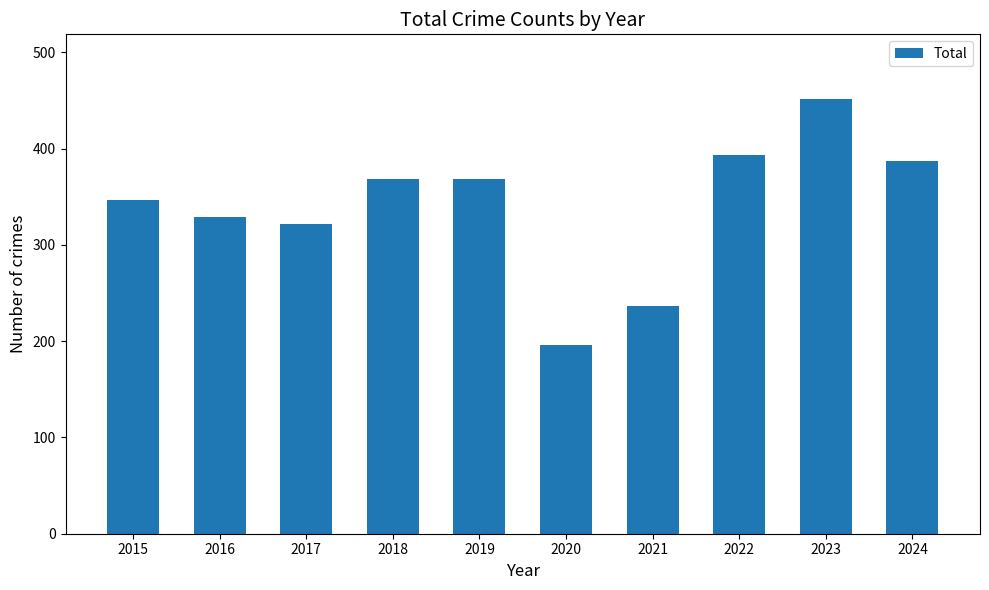

What value does the data have at 2017, to the nearest 5?

320